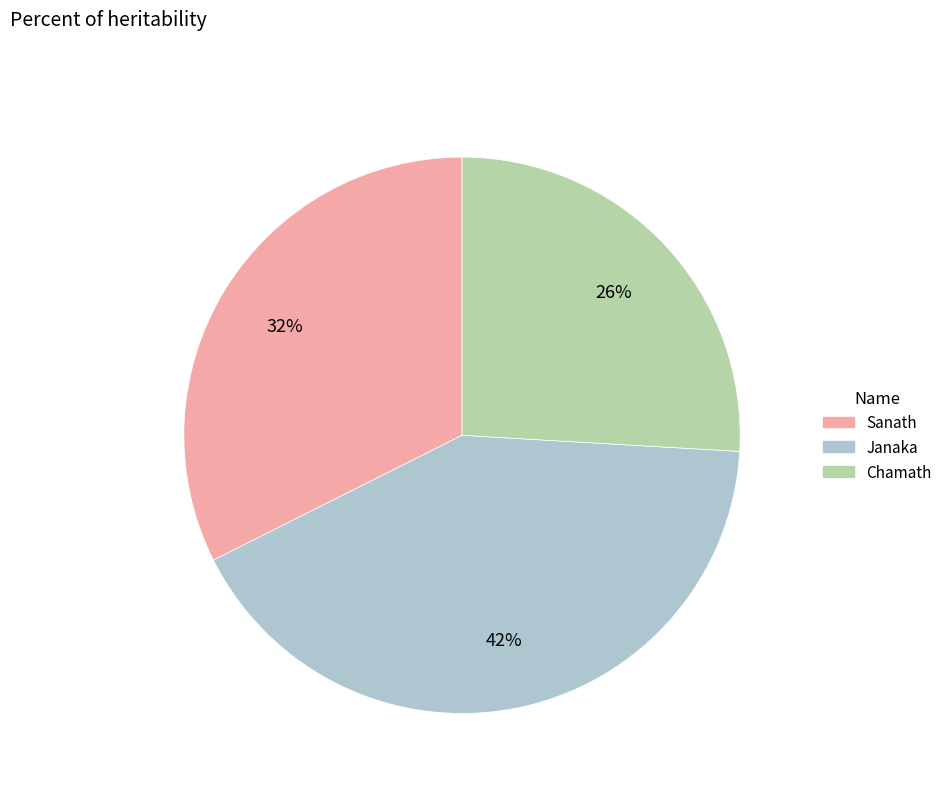

Is it true that Janaka is 42% of the pie?

True